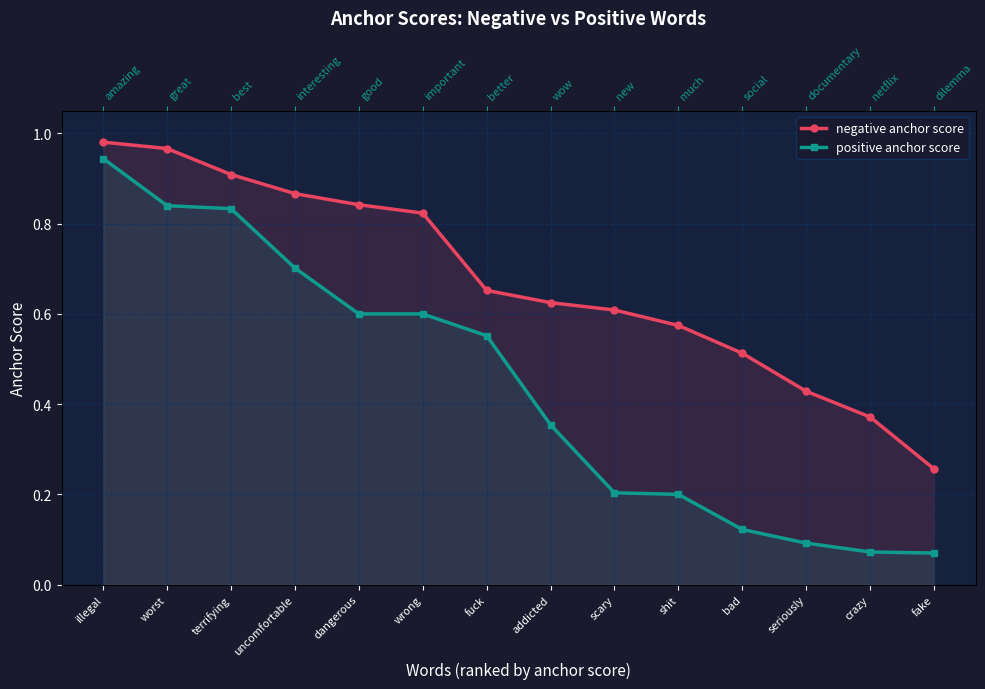

What is the value of the positive anchor score point at the 5th from the left?

0.6